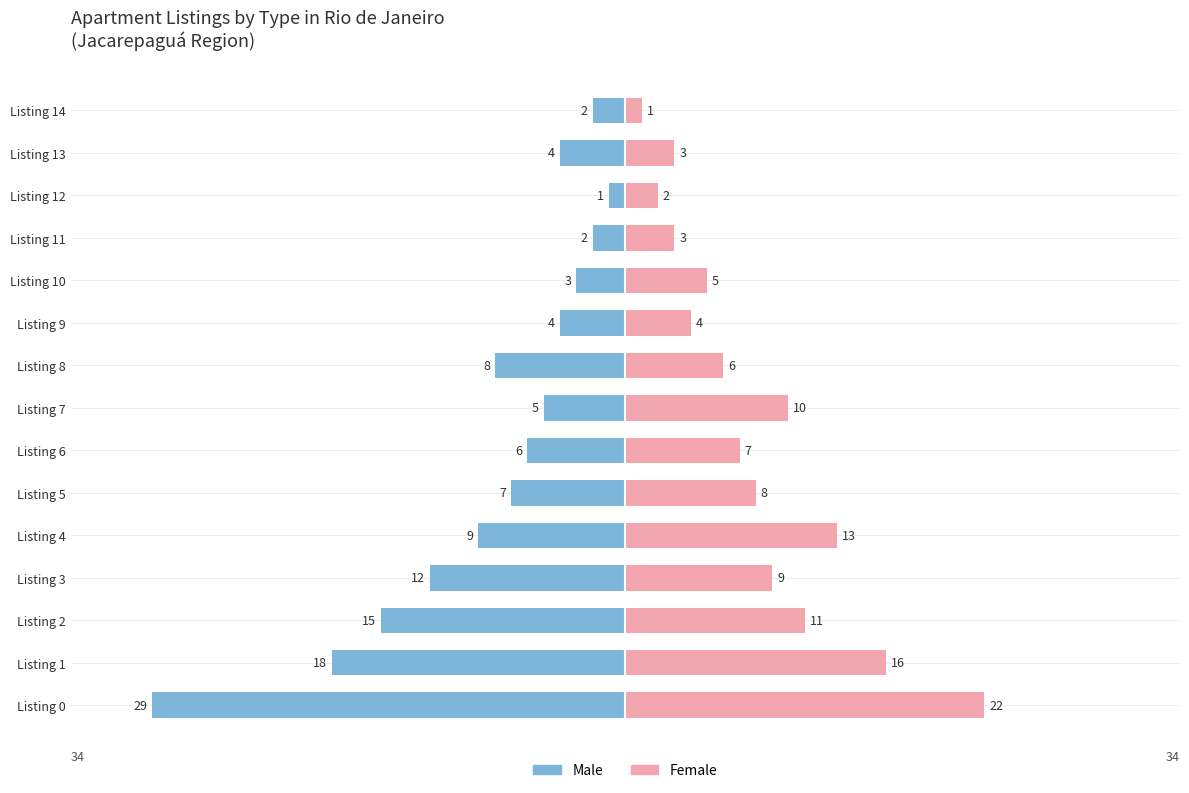

At Listing 2, list the series in order from smallest to largest.

Male, Female